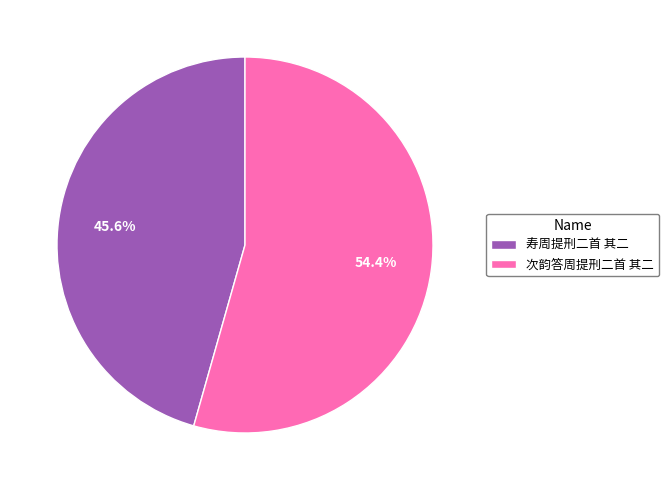

To the nearest percent, what percentage of the pie is 寿周提刑二首 其二?

46%